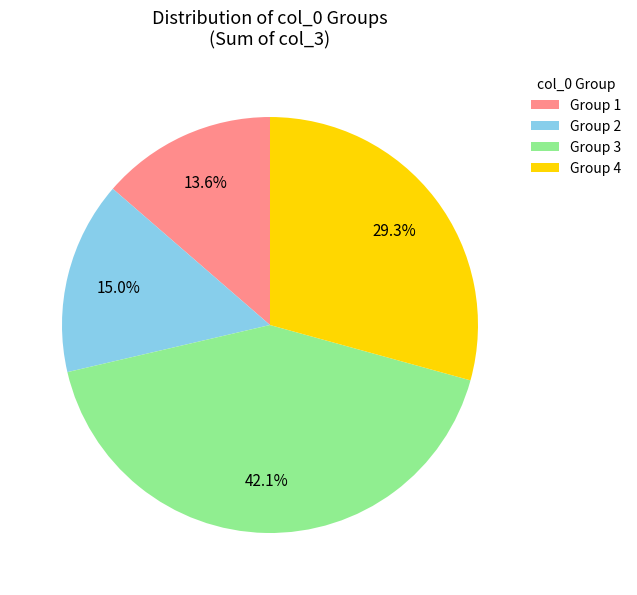

What is the ratio of the value at Group 3 to the value at Group 1?

3.1